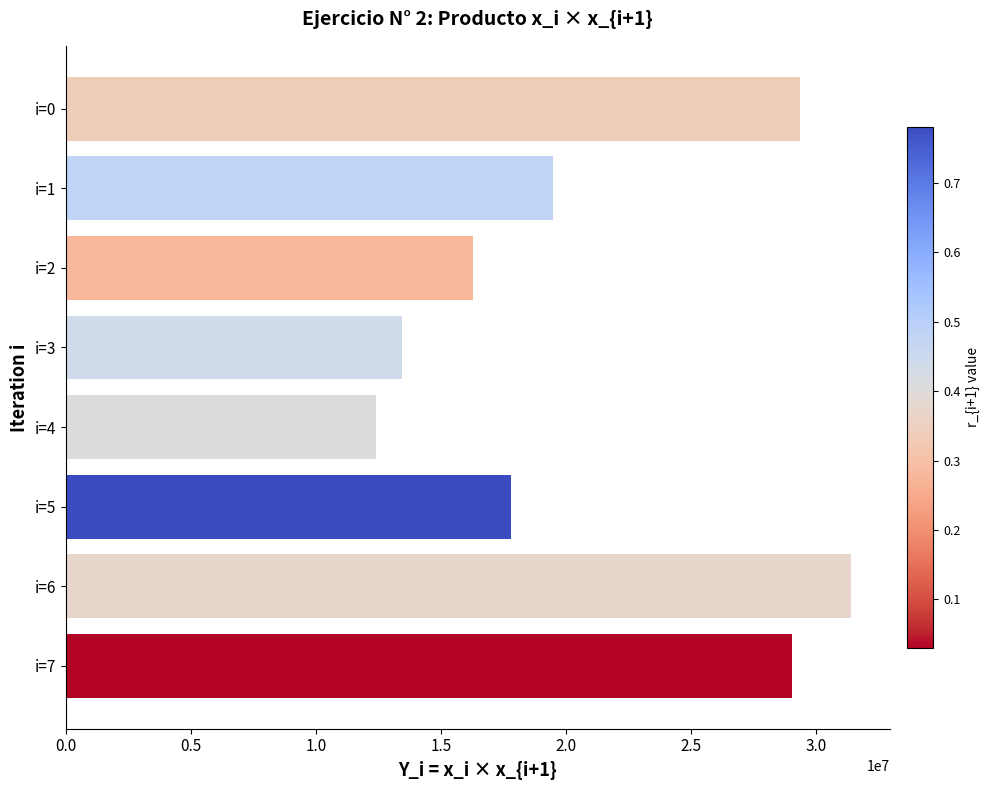

What is the value of the 6th bar from the top?

17780460